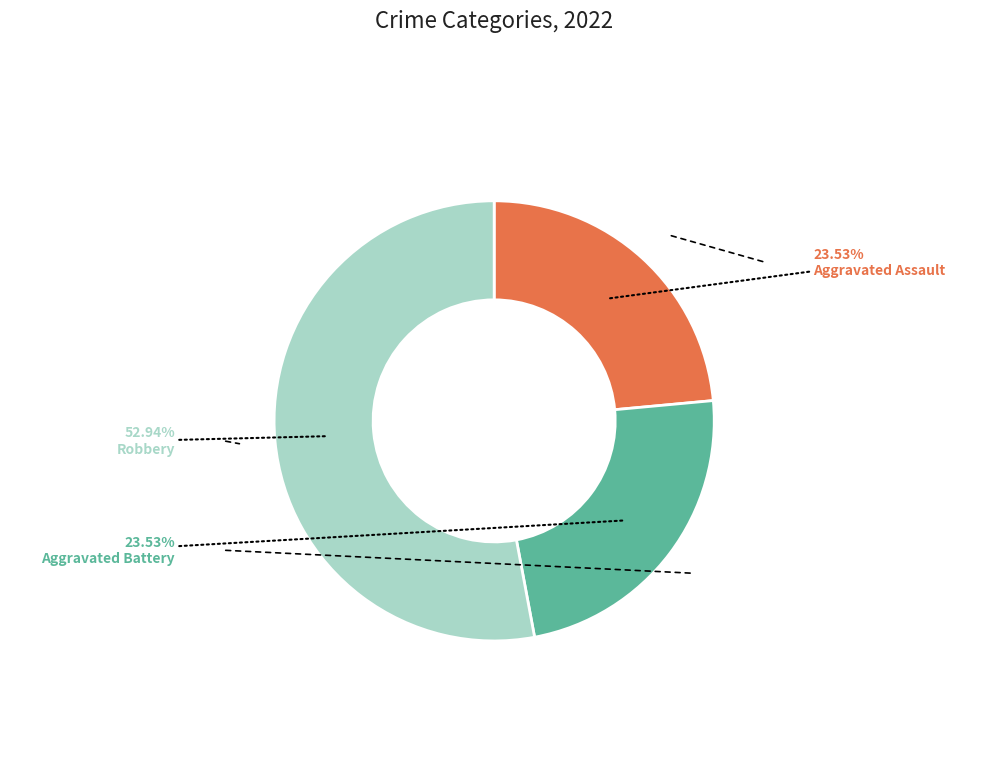

Does any single category account for the majority?

Yes